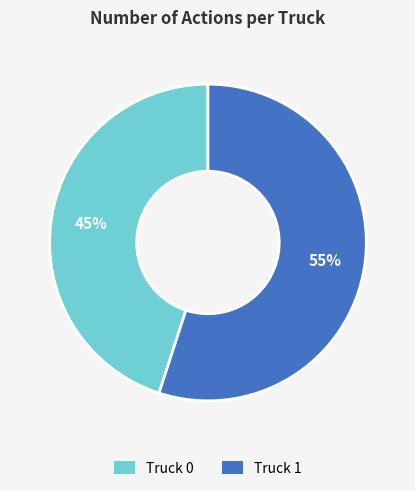

Is it true that Truck 0 is 56% of the pie?

False